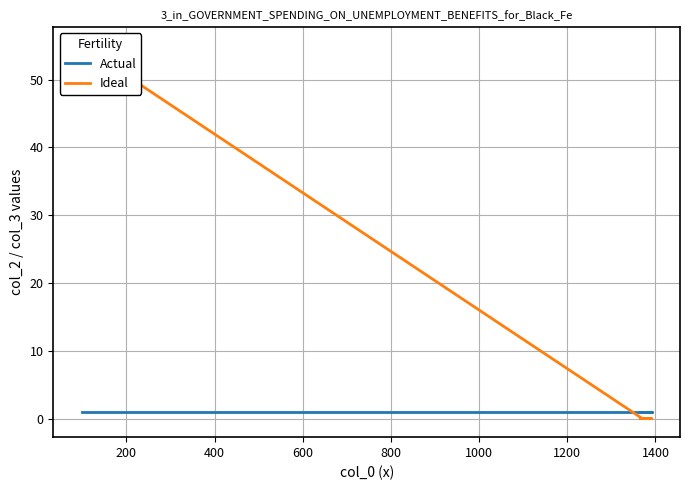

The value of Actual at 1000 is 1. True or false?

True